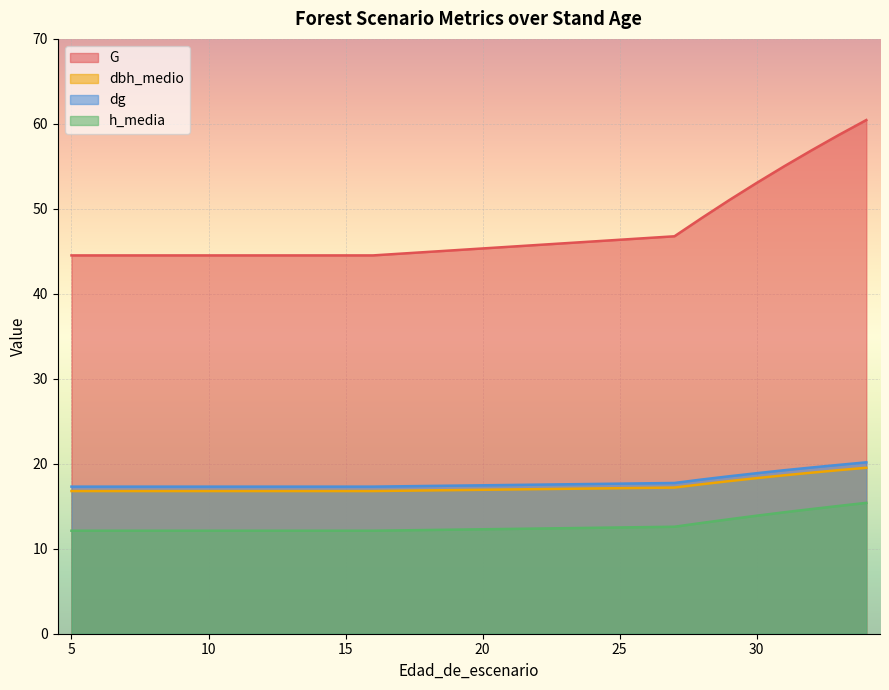

Is it true that G equals 13.8 at 14?

False